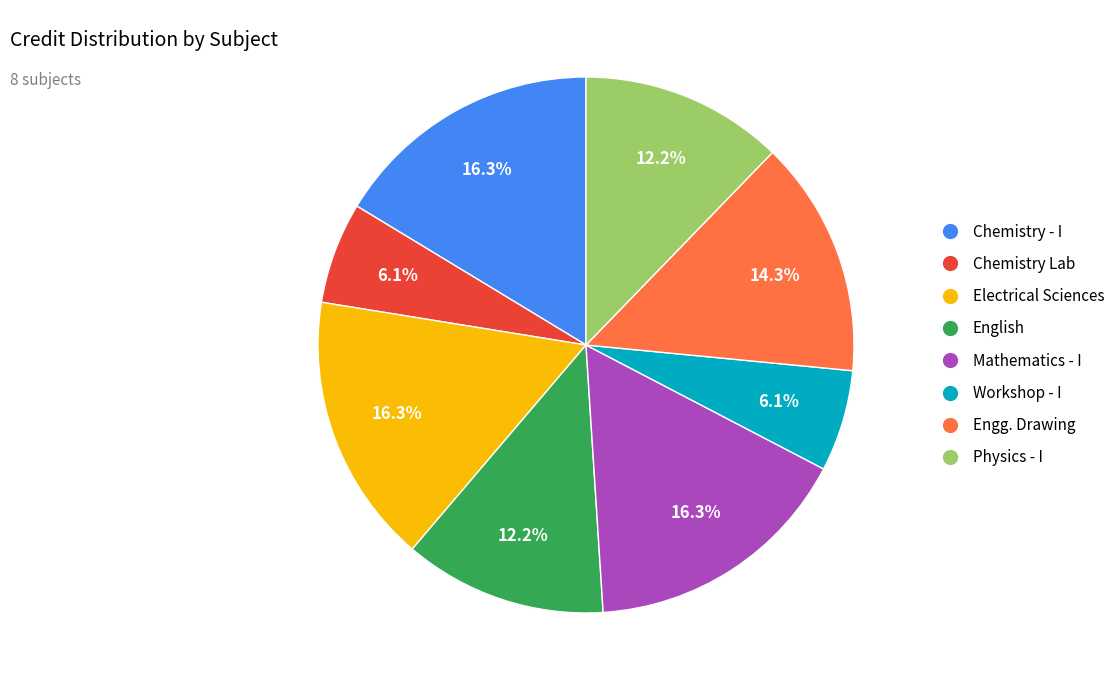

True or false: Mathematics - I accounts for 25% of the total.

False